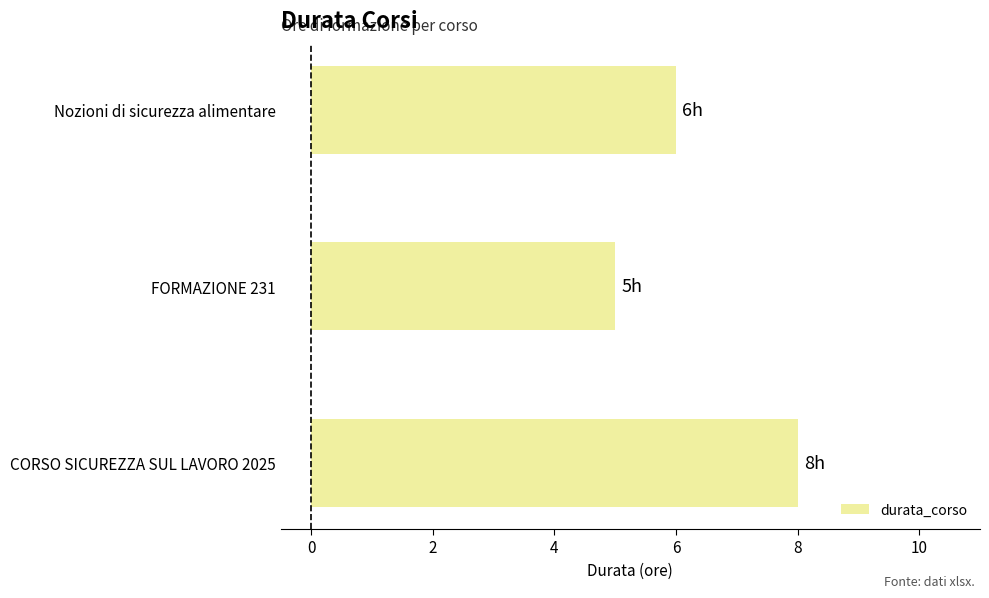

Rank the categories by value from lowest to highest.

FORMAZIONE 231, Nozioni di sicurezza alimentare, CORSO SICUREZZA SUL LAVORO 2025